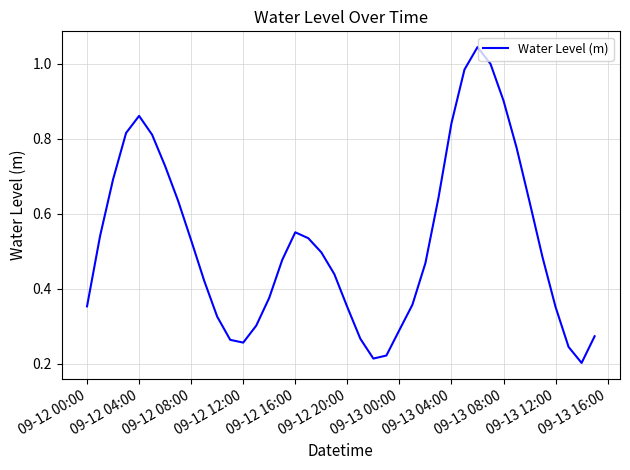

At which category does the data reach its first local peak?

09-12 04:00